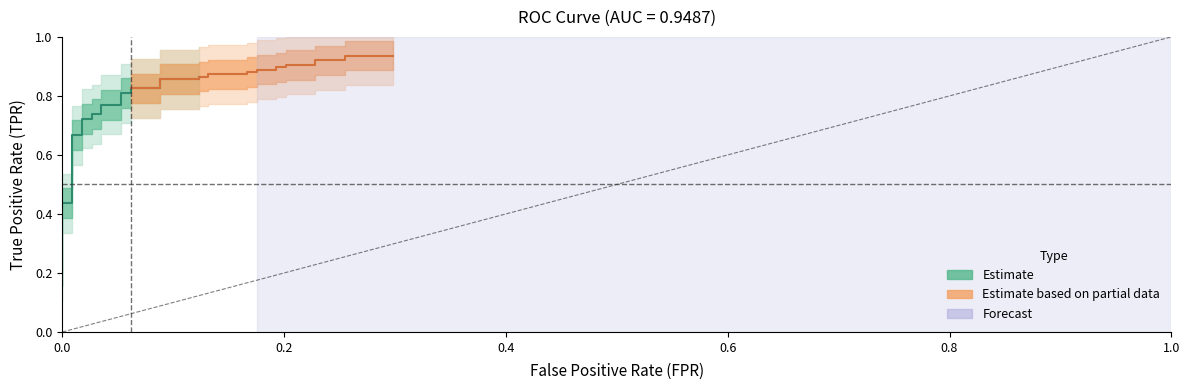

True or false: fpr has more than 1 points higher than both neighbors.

False